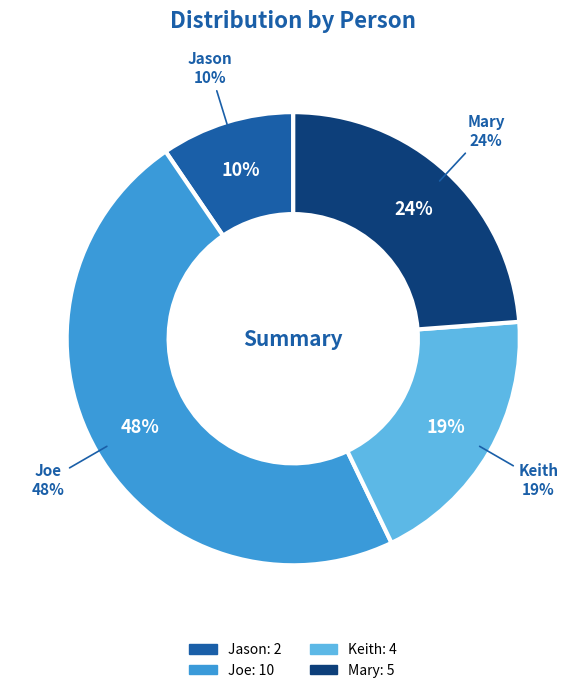

How much of the chart is everything except Joe?

52.4%